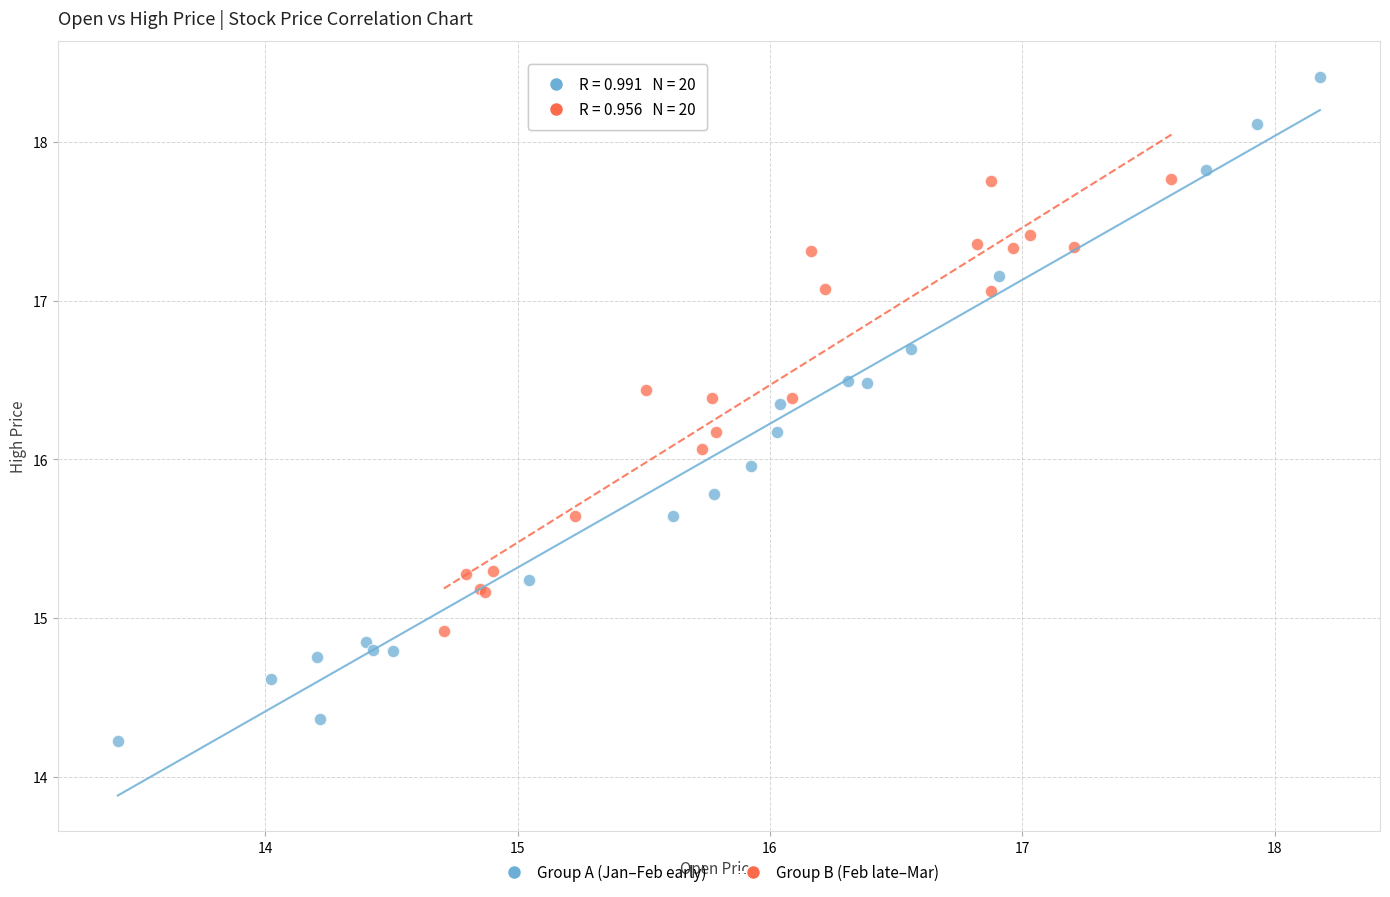

Which series has the widest spread of Y values?

Group A (Jan–Feb early)